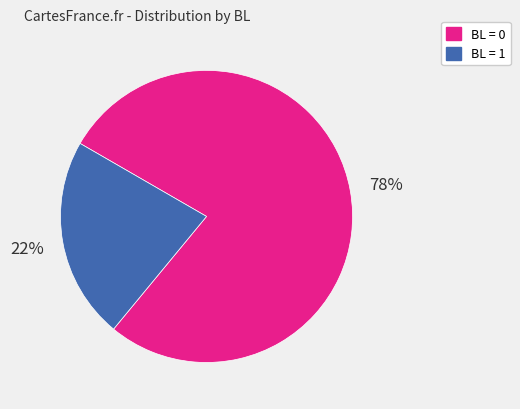

Is there a majority slice in this chart?

Yes